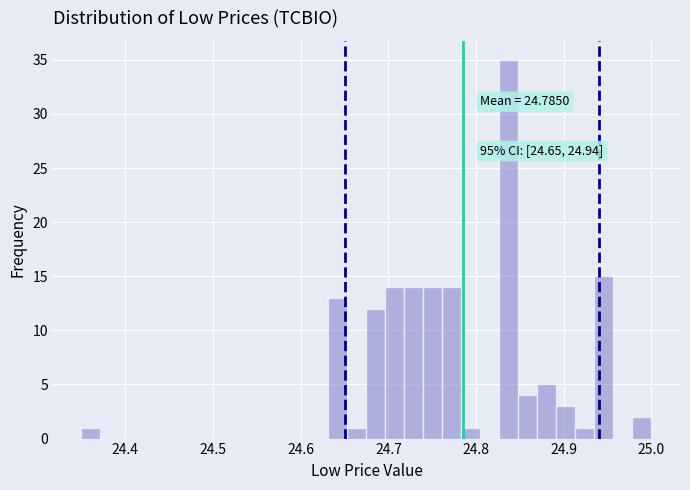

Read against the x-axis, roughly where is the centre of the tallest bar?

24.84